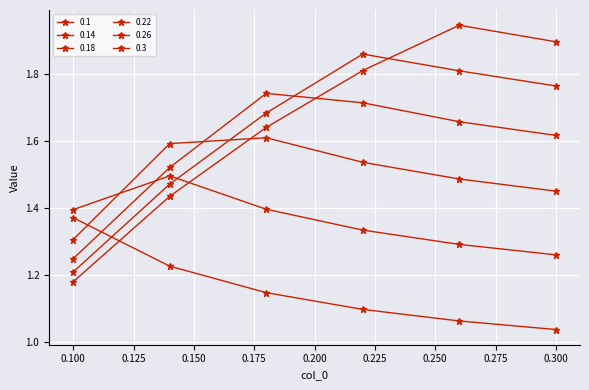

Reading left to right, what are all the values shown in this chart?

0.1: 0.1=1.4	0.14=1.2	0.18=1.1	0.22=1.1	0.26=1.1	0.3=1.0
0.14: 0.1=1.4	0.14=1.5	0.18=1.4	0.22=1.3	0.26=1.3	0.3=1.3
0.18: 0.1=1.3	0.14=1.6	0.18=1.6	0.22=1.5	0.26=1.5	0.3=1.5
0.22: 0.1=1.2	0.14=1.5	0.18=1.7	0.22=1.7	0.26=1.7	0.3=1.6
0.26: 0.1=1.2	0.14=1.5	0.18=1.7	0.22=1.9	0.26=1.8	0.3=1.8
0.3: 0.1=1.2	0.14=1.4	0.18=1.6	0.22=1.8	0.26=1.9	0.3=1.9